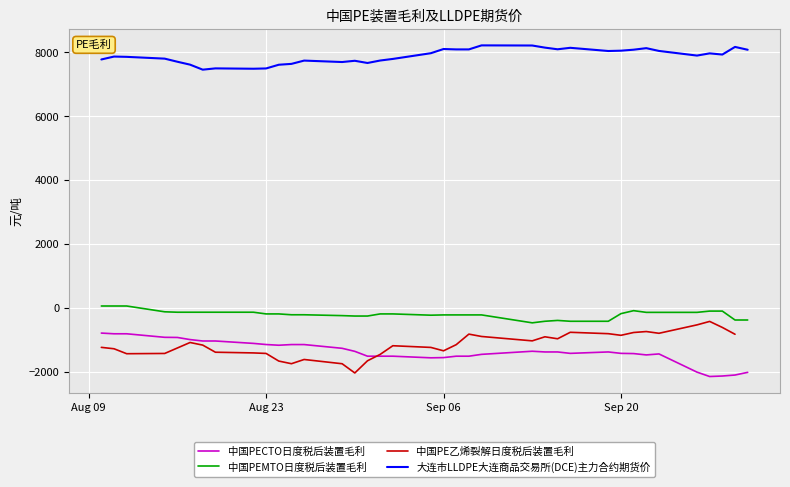

Between 2022-09-16 and 2022-09-14, which is larger?

2022-09-14